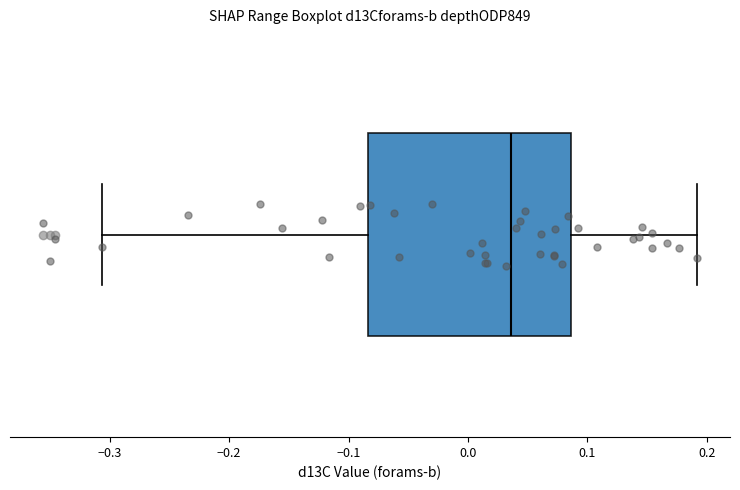

Transcribe this box plot: give where the median line is, the range the box spans, and where the two whiskers end, as read against the x-axis. The values are not printed on the chart, so give them approximately, as read against the axis.

median 0.04, box -0.08 to 0.09, whiskers -0.31 to 0.19